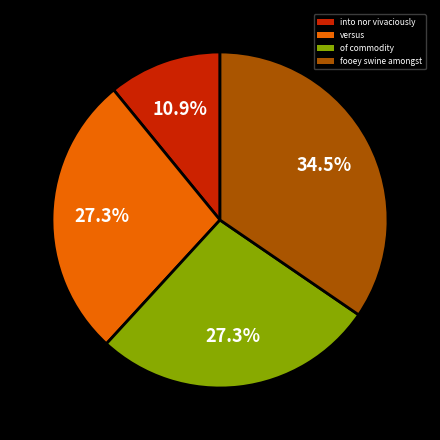

What is the ratio of the value at versus to the value at into nor vivaciously?

2.5